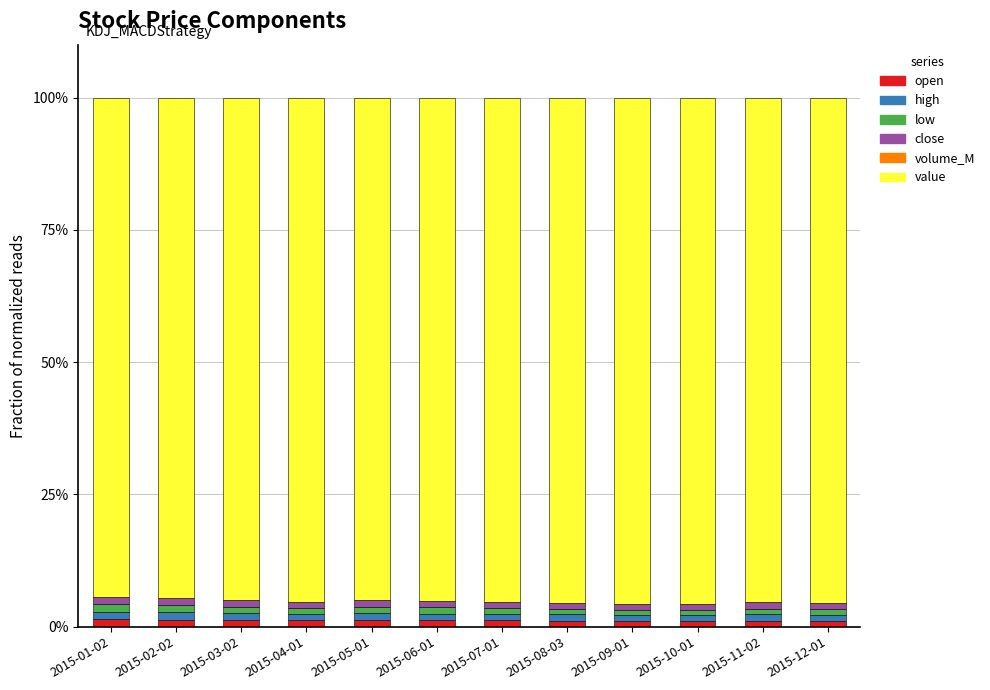

What is the total value across all series at 2015-11-02?

100.0